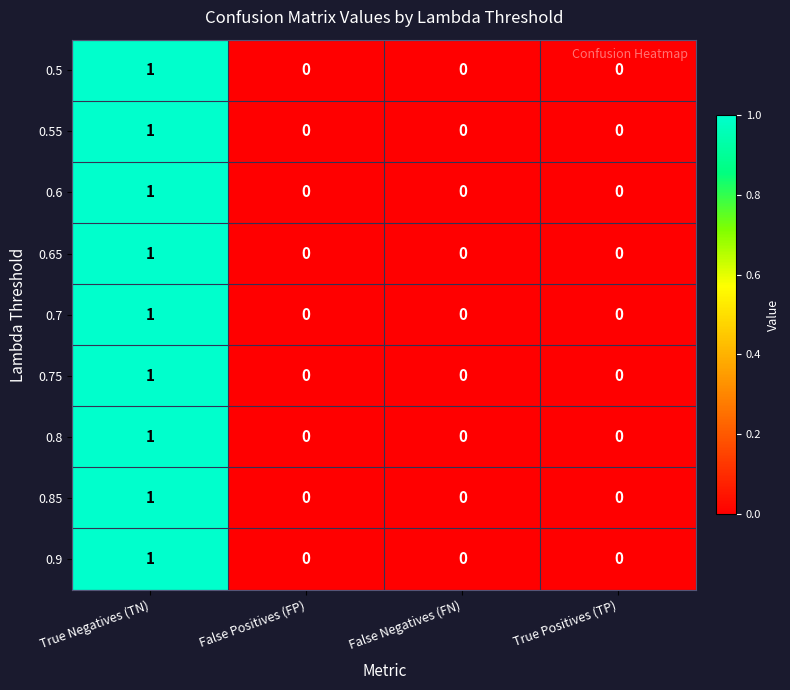

Count the 0.55 values in the range 0 to 1.

4